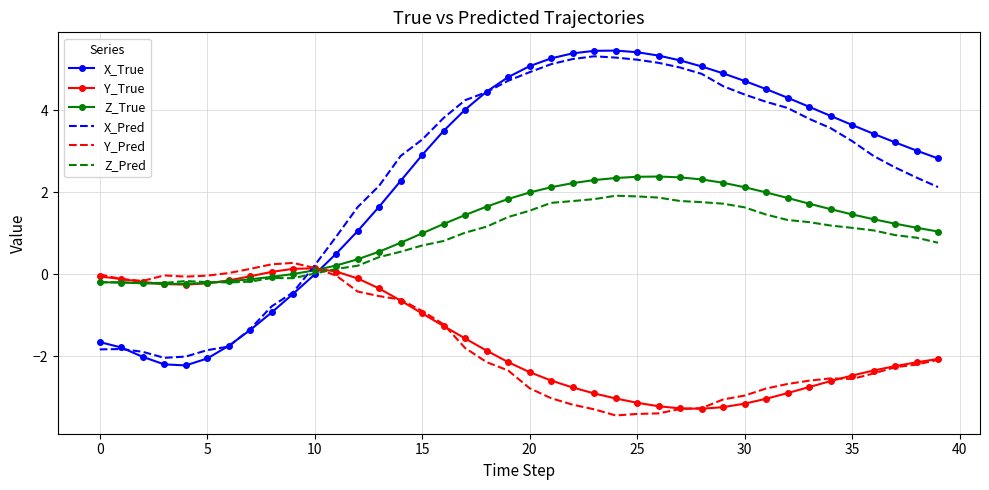

What is the maximum value shown in the chart?

5.5